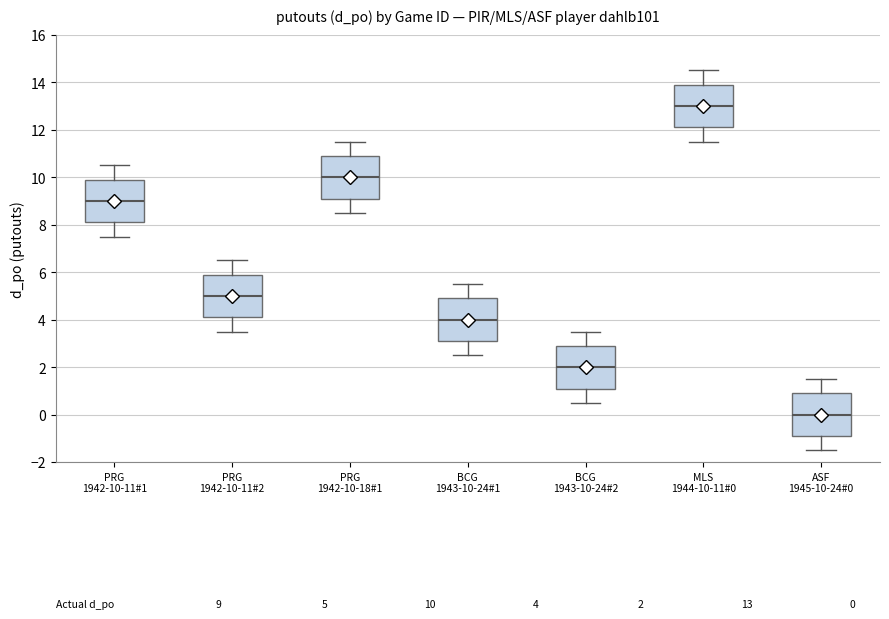

Which box's median line is the lowest?

ASF 1945-10-24#0